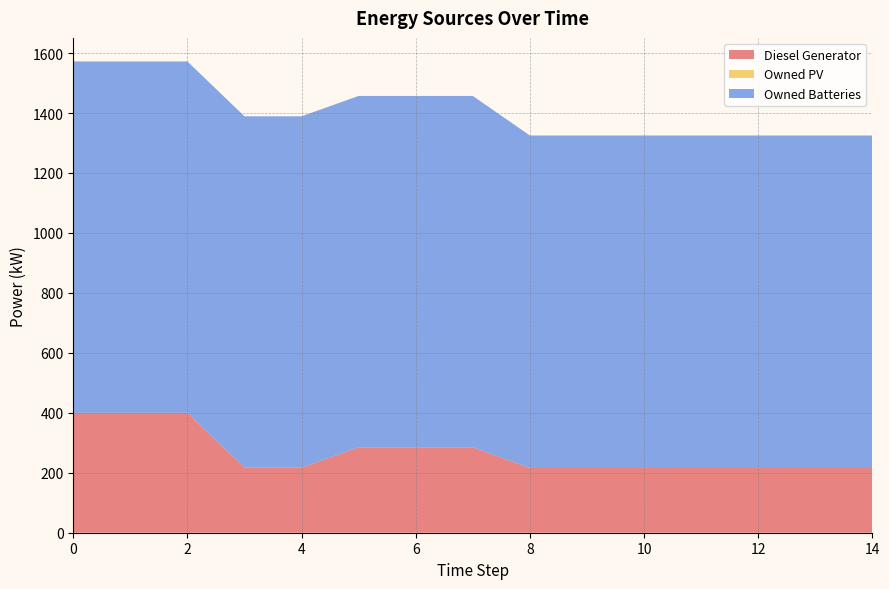

Reading left to right, list all the values displayed in this chart.

Diesel Generator: 0=400.0	1=400.0	2=400.0	3=217.0	4=217.0	5=285.0	6=285.0	7=285.0	8=216.0	9=216.0	10=216.0	11=216.0	12=216.0	13=216.0	14=216.0
Owned PV: 0=0.0	1=0.0	2=0.0	3=0.0	4=0.0	5=0.0	6=0.0	7=0.0	8=0.0	9=0.0	10=0.0	11=0.0	12=0.0	13=0.0	14=0.0
Owned Batteries: 0=1172.0	1=1172.0	2=1172.0	3=1172.0	4=1172.0	5=1172.0	6=1172.0	7=1172.0	8=1109.0	9=1109.0	10=1109.0	11=1109.0	12=1109.0	13=1109.0	14=1109.0